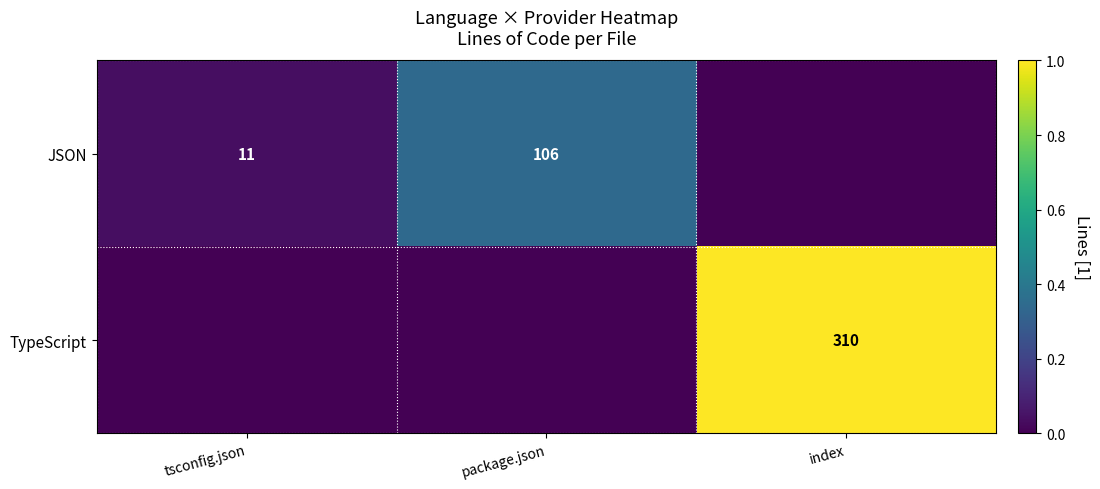

The JSON series shows 4 at tsconfig.json. True or false?

False